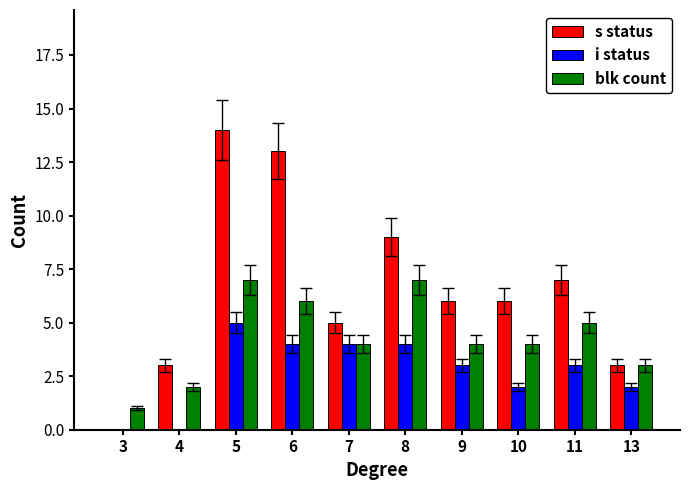

What is the highest value of the s status series?

14